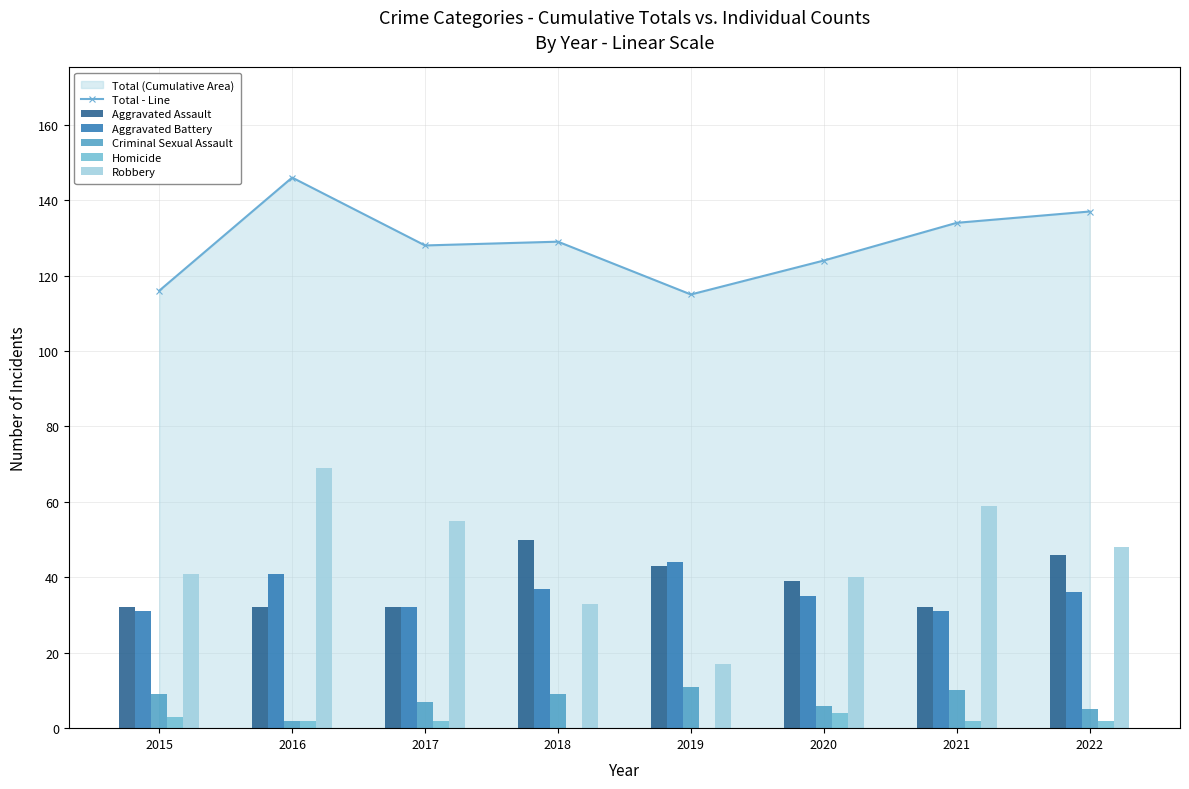

True or false: Total - Line has a value of 115 at 2019.

True